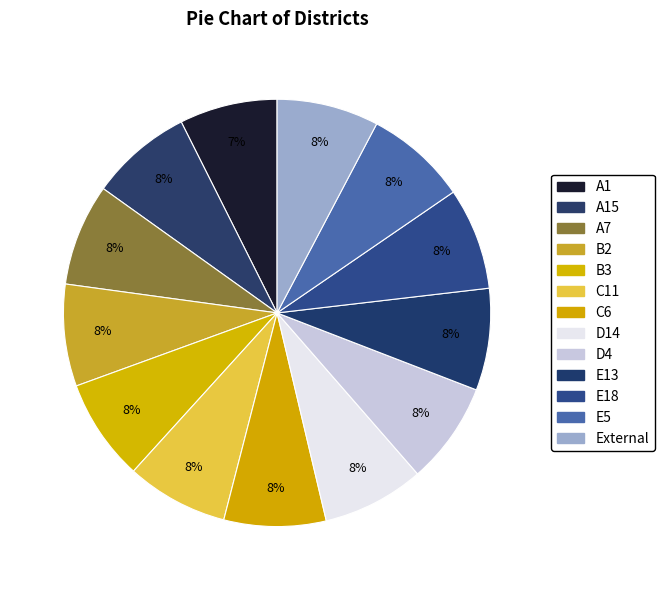

How many slices are in this pie chart?

13